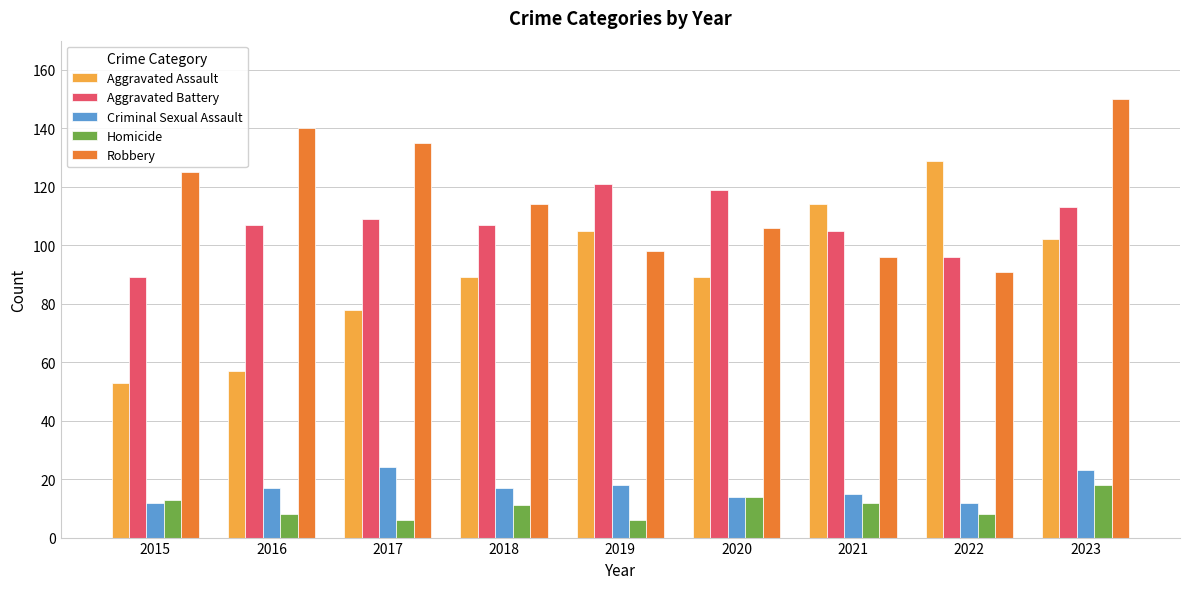

What value does the Homicide series have at 2018, to the nearest 10?

10